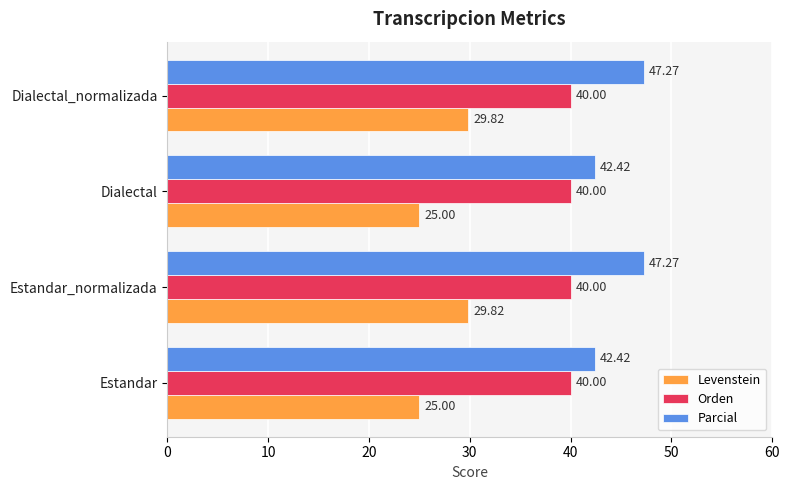

What is the smallest value displayed?

25.0